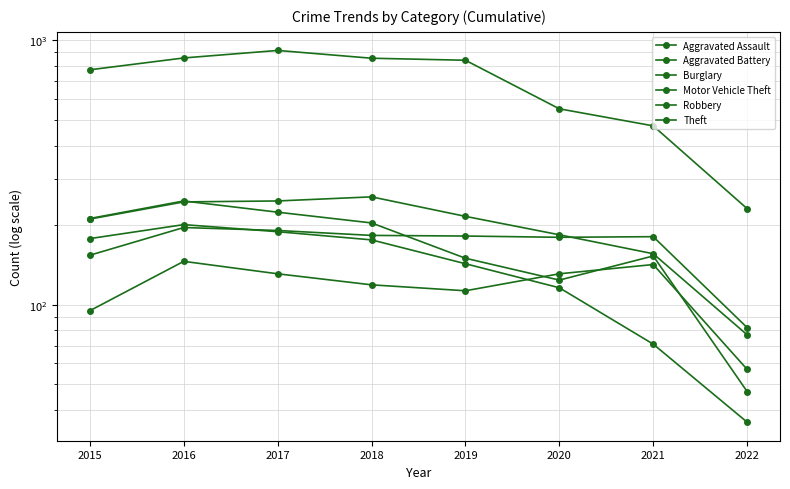

At which category is the sum across all series the highest?

2017